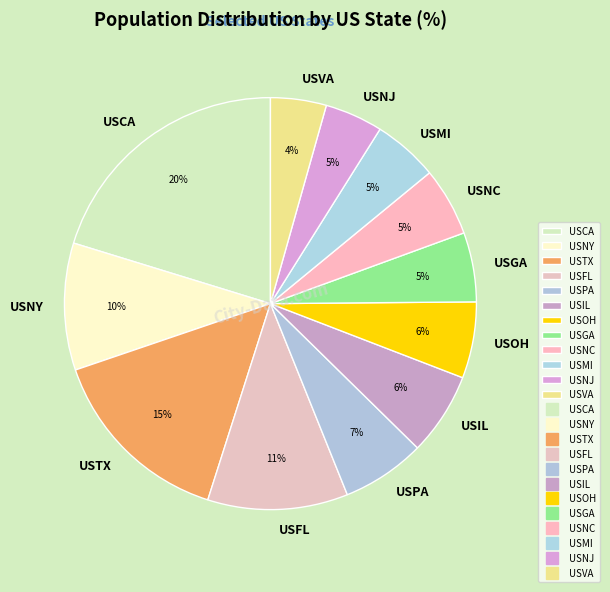

Does USNY account for over 50% of the chart?

No